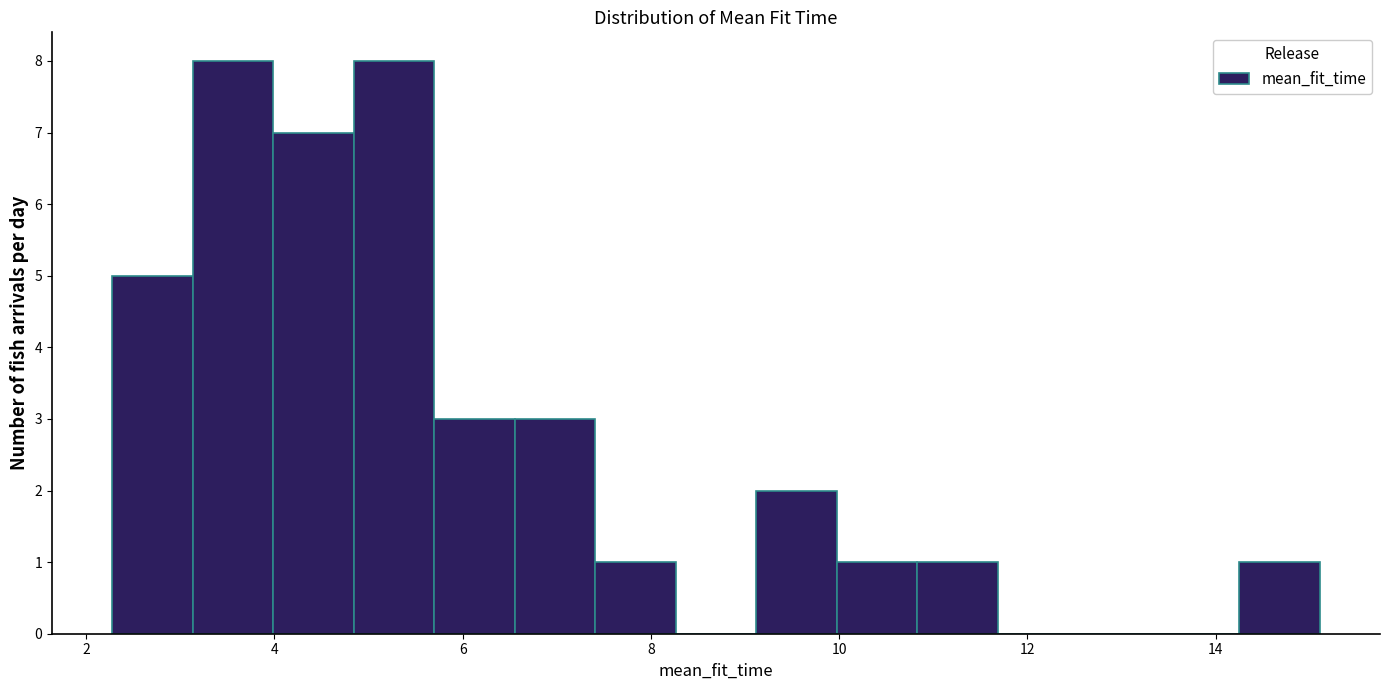

Reading left to right, transcribe this chart: for each bar, give the range it covers on the x-axis and its height. Neither the bar edges nor the heights are printed on the chart, so give them approximately, as read against the axes.

2.2 to 3.2: 5
3.2 to 4.0: 8
4.0 to 4.8: 7
4.8 to 5.6: 8
5.6 to 6.6: 3
6.6 to 7.4: 3
7.4 to 8.2: 1
8.2 to 9.2: 0
9.2 to 10.0: 2
10.0 to 10.8: 1
10.8 to 11.6: 1
11.6 to 12.6: 0
12.6 to 13.4: 0
13.4 to 14.2: 0
14.2 to 15.2: 1